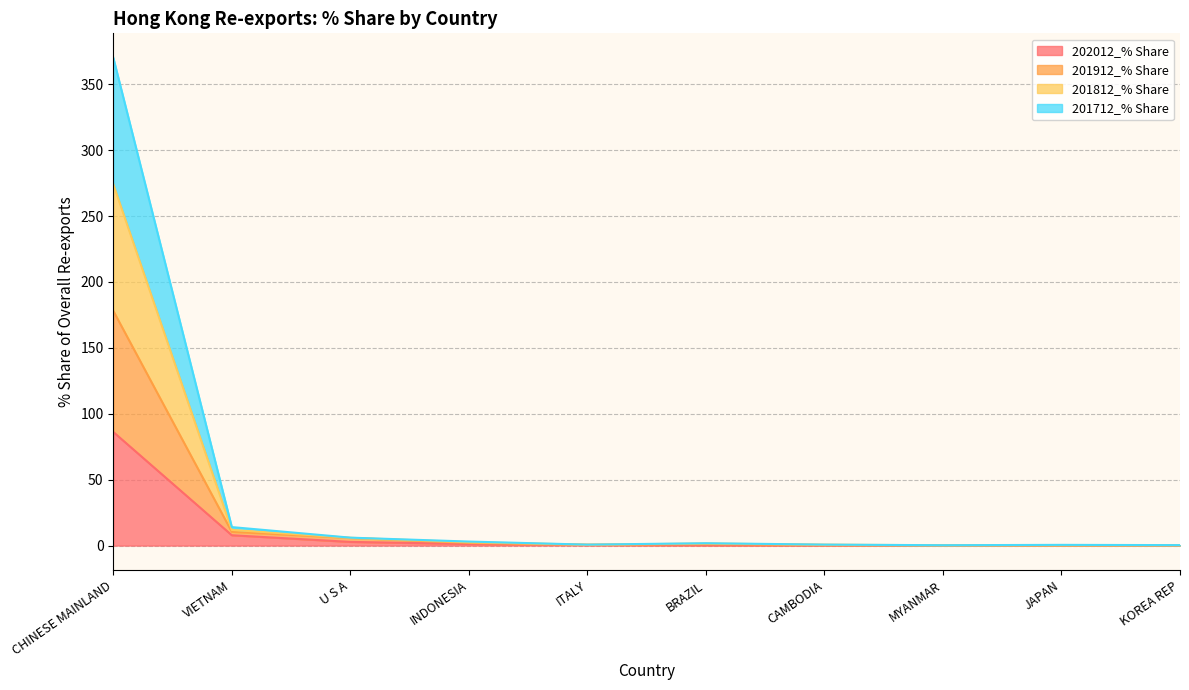

What is the label of the 7th point from the left?

CAMBODIA